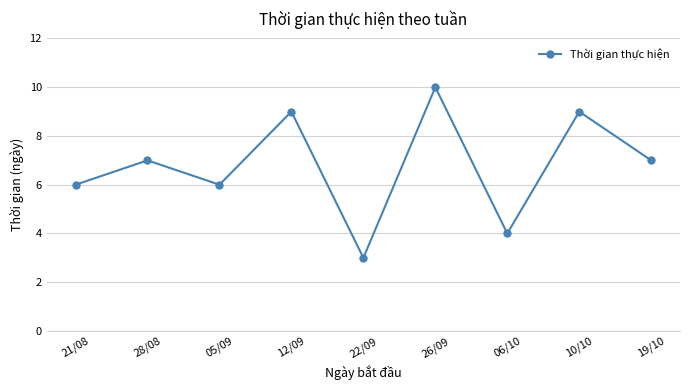

What is the average value?

7